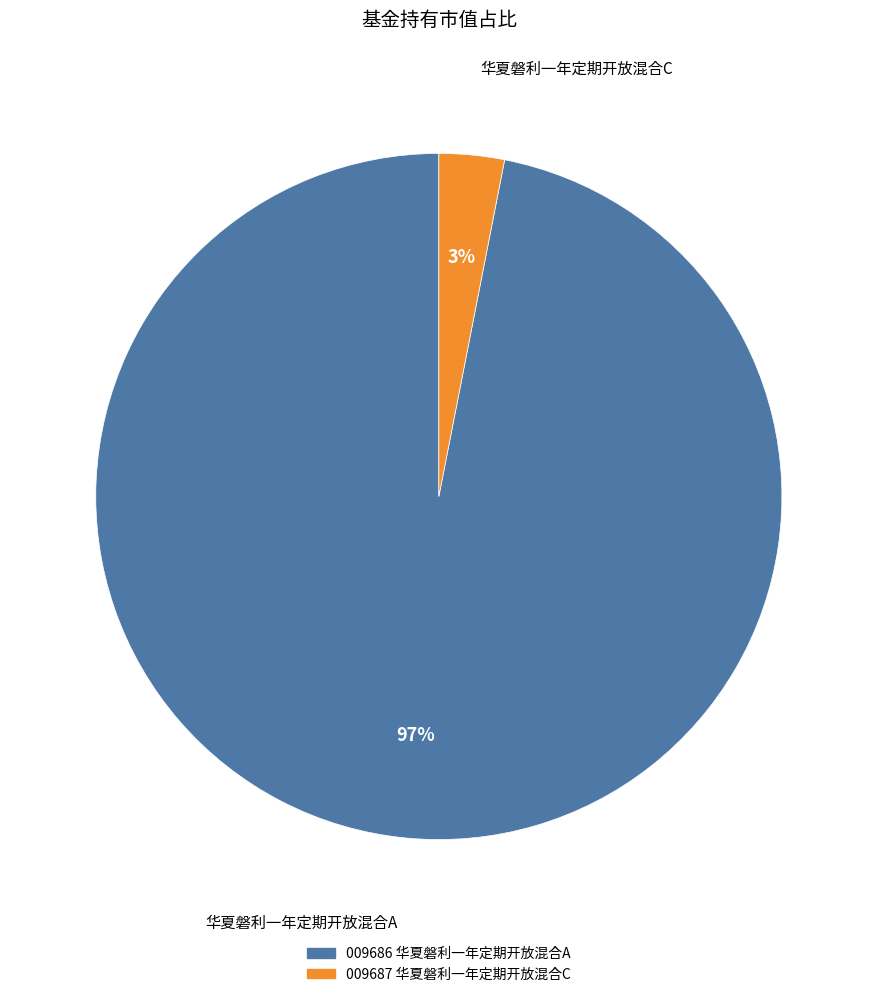

To the nearest percent, what is the average slice percentage?

50%